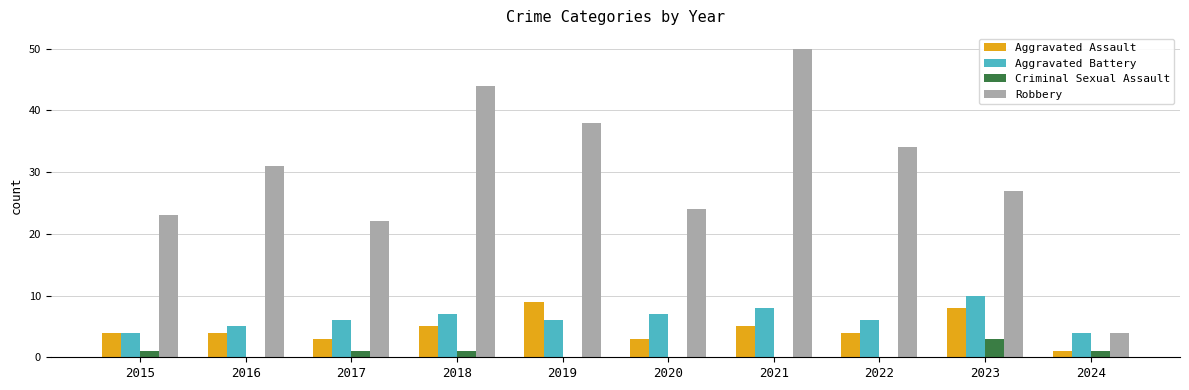

What is the approximate value of Aggravated Assault at 2015?

4